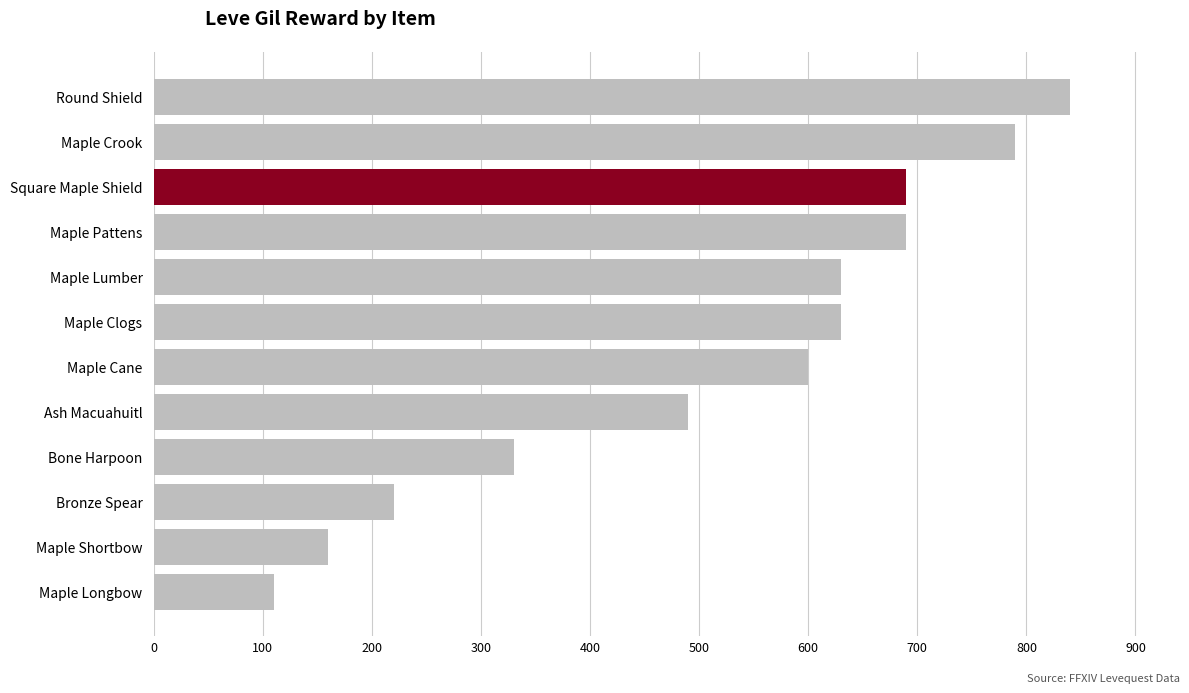

The chart shows a value of 690 at Maple Pattens. True or false?

True